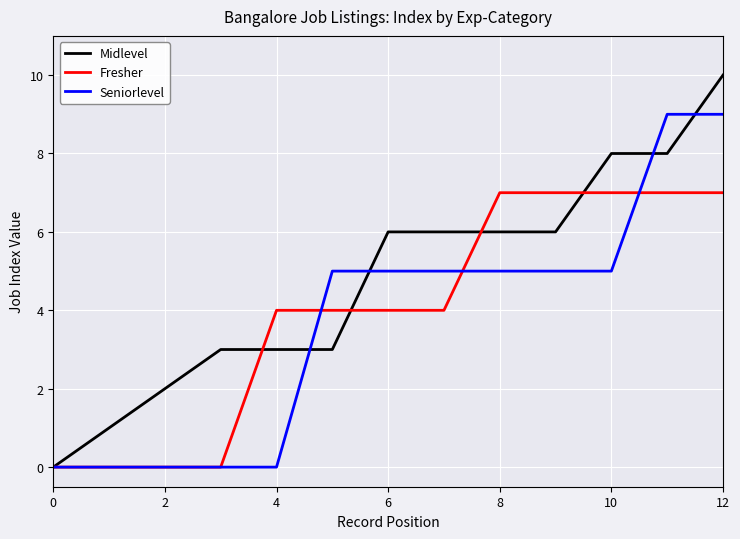

List the series in order of their peak value, highest first.

Midlevel, Seniorlevel, Fresher